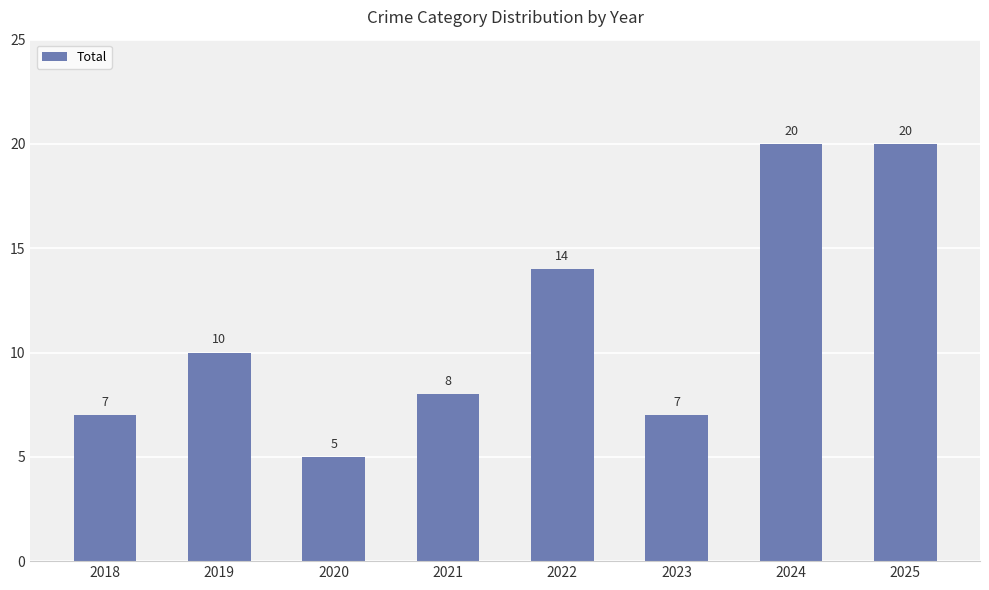

How many values are below 10?

4